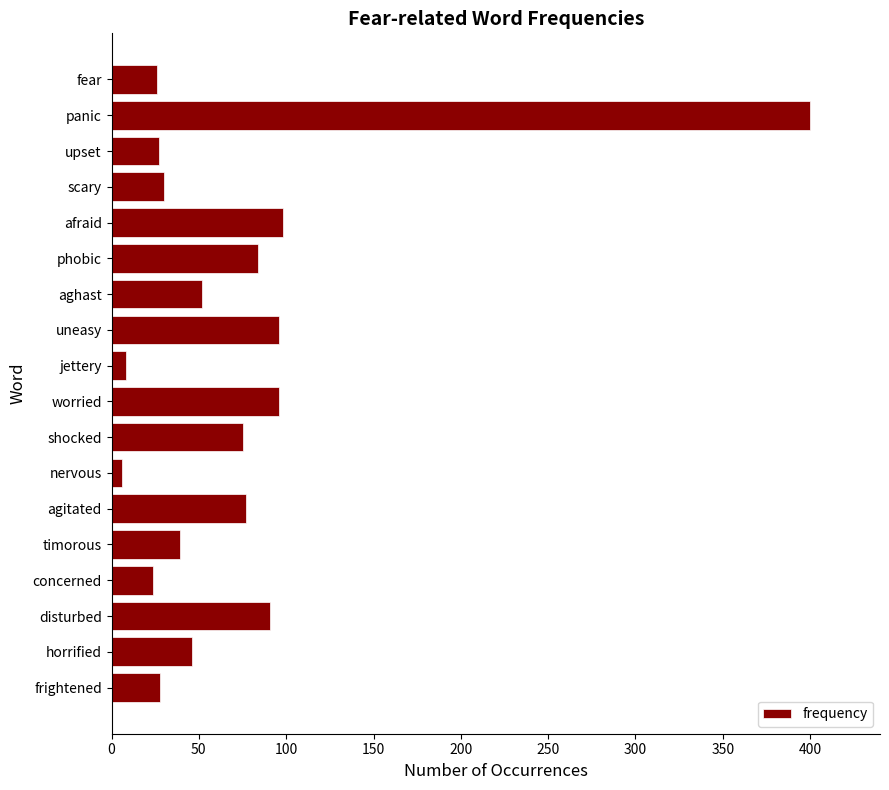

The value at frightened is 28. True or false?

True